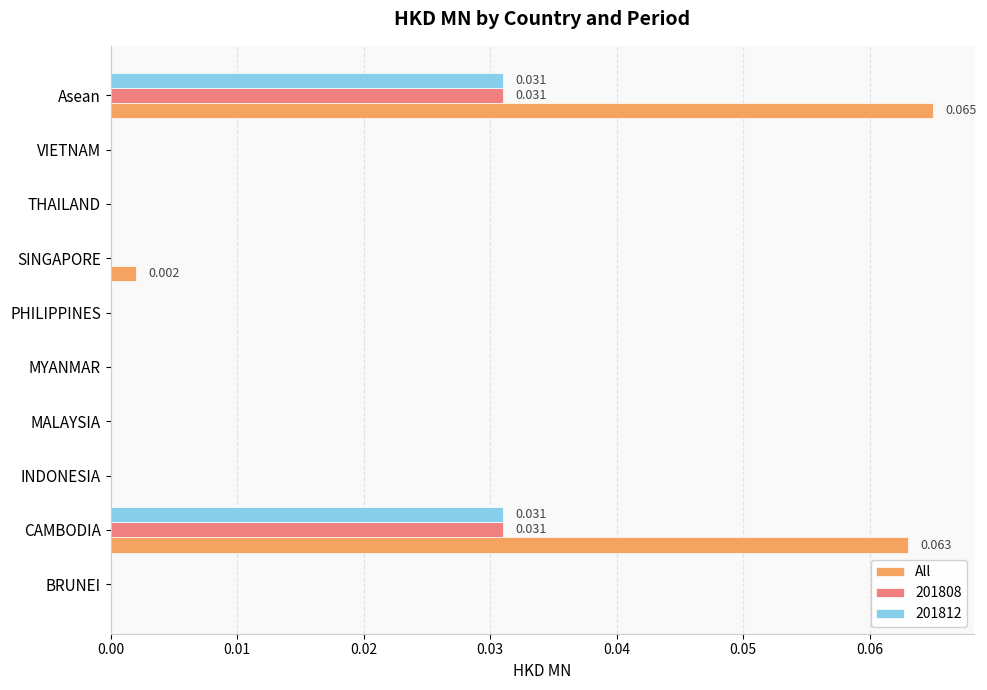

Which series has the largest total across all categories?

All